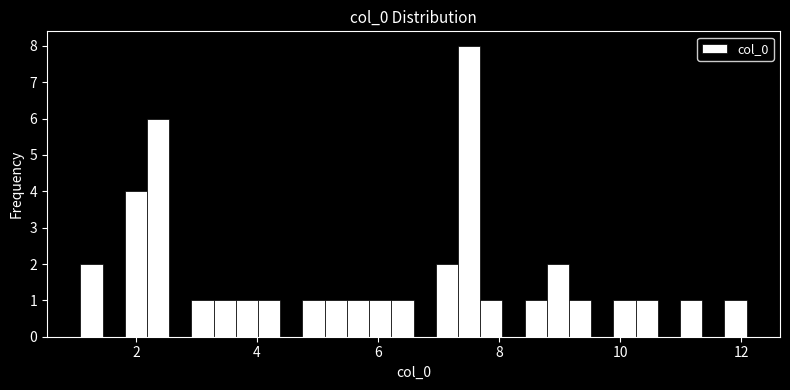

Read against the x-axis, roughly where is the centre of the tallest bar?

7.6